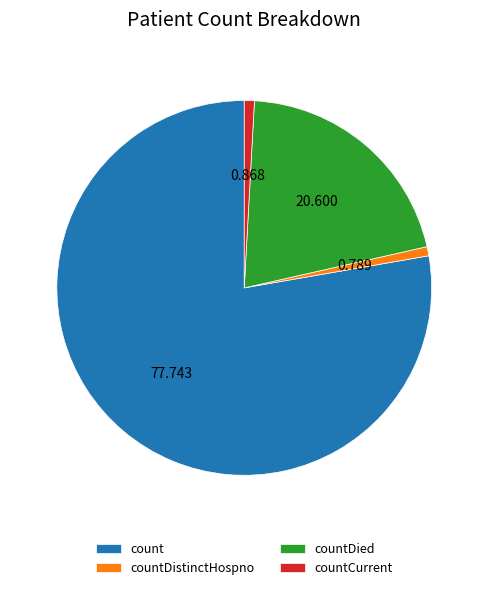

Is there a majority slice in this chart?

Yes